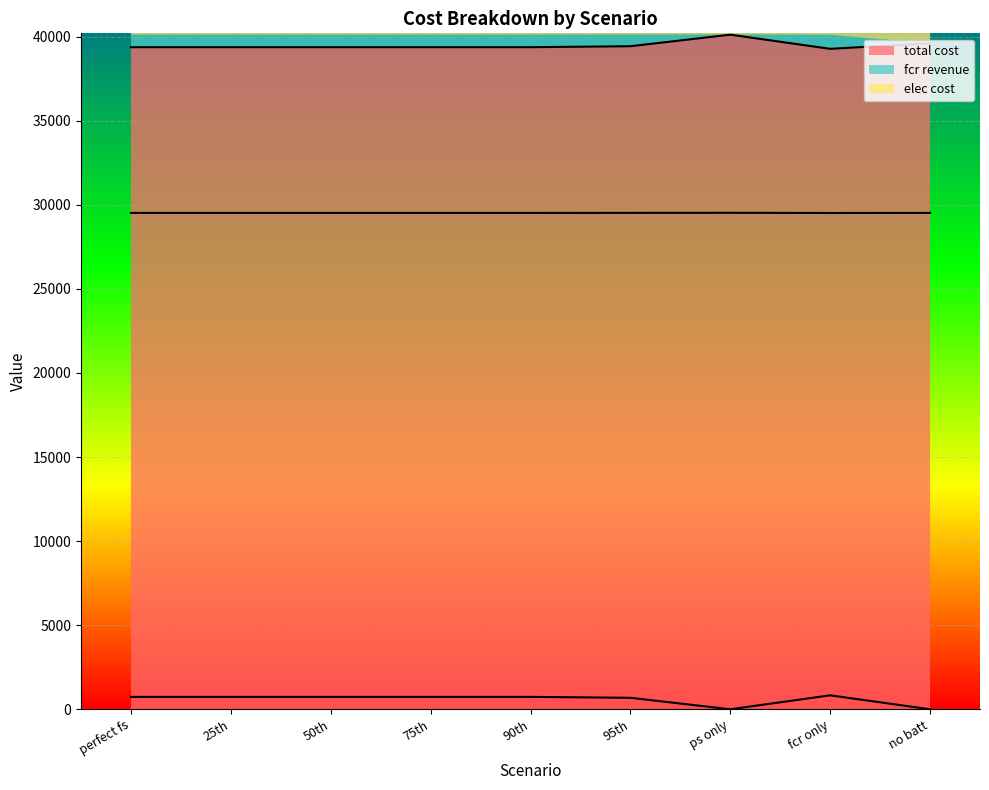

What is the label of the 9th point from the left?

no batt